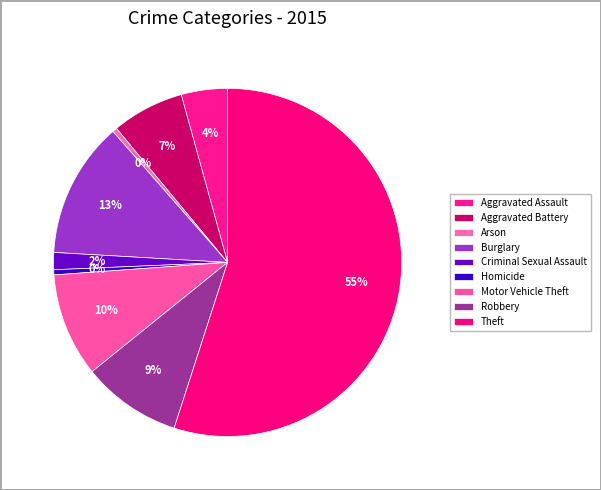

Which slice represents more than half of the pie?

Theft